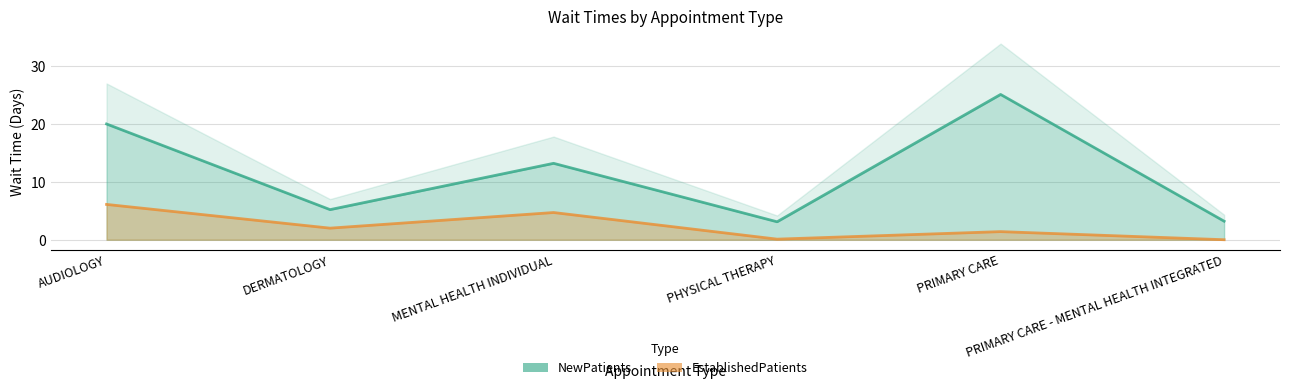

The EstablishedPatients series shows 6.1 at AUDIOLOGY. True or false?

True